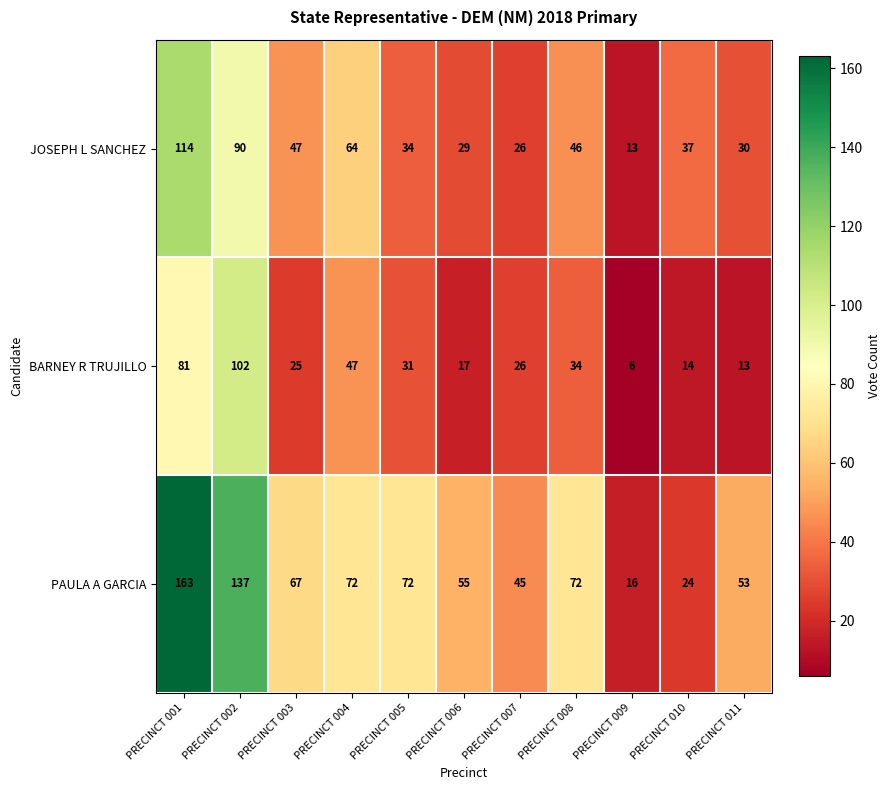

How many values in the BARNEY R TRUJILLO series are below 26?

5